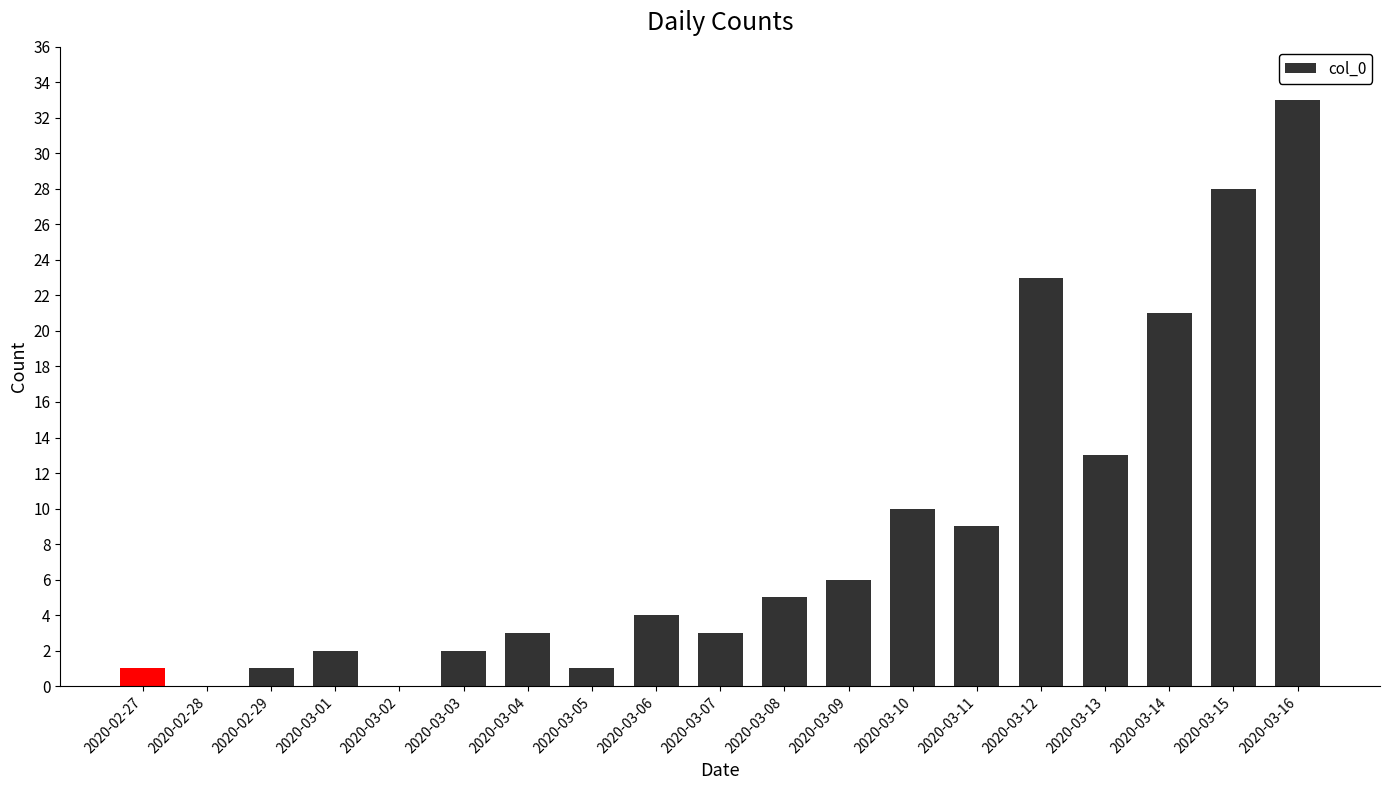

Where is the data nearest to the value 16?

2020-03-13